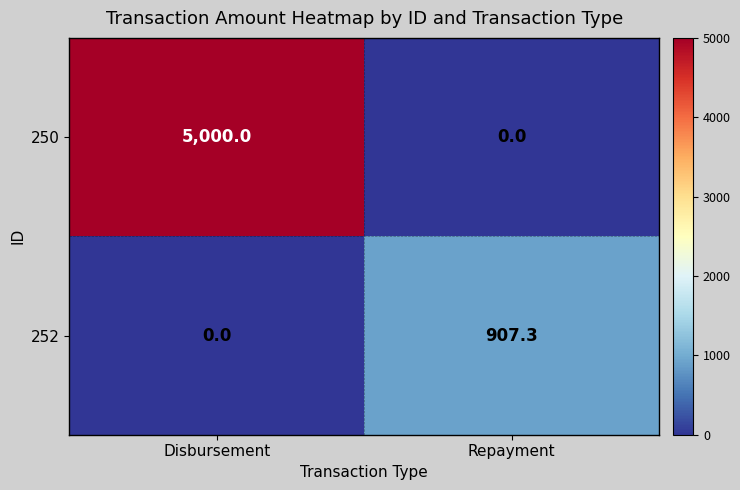

What is the difference between the highest and lowest values at Repayment?

907.3